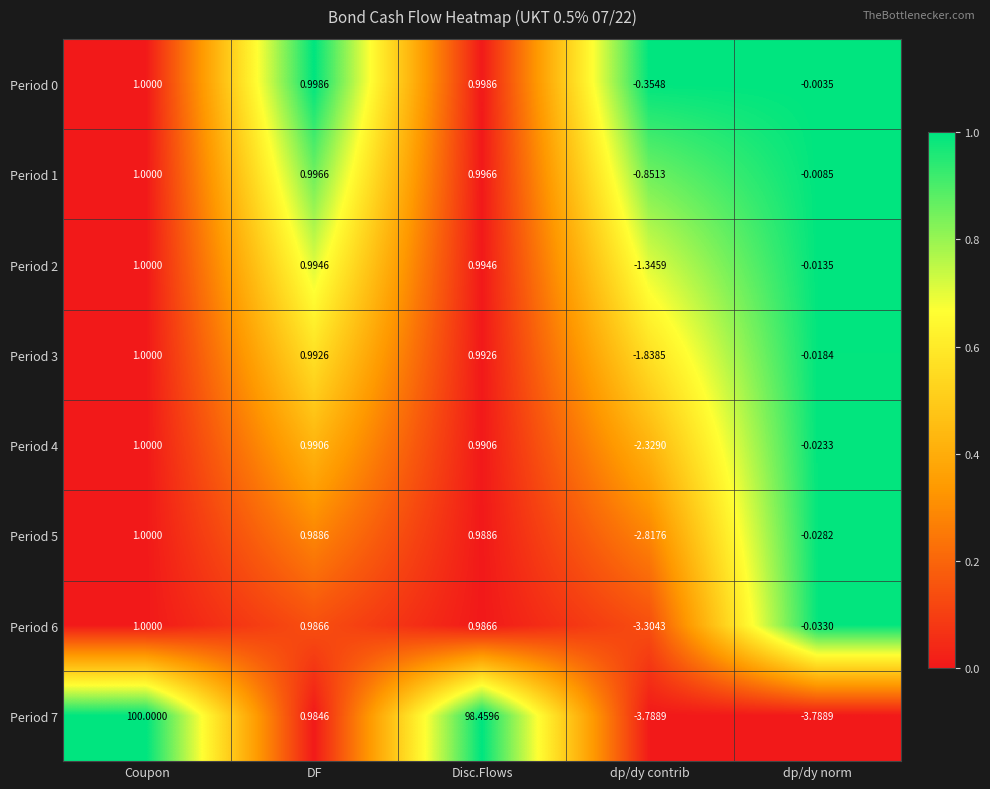

Which category has the highest value across all series?

Coupon